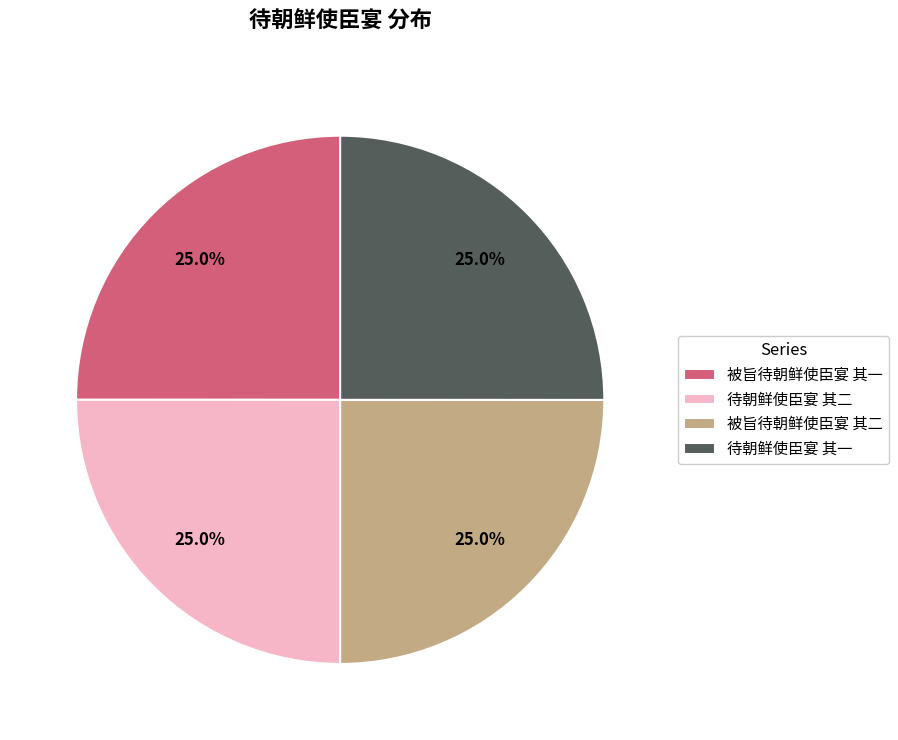

What percentage do 被旨待朝鲜使臣宴 其二 and 待朝鲜使臣宴 其二 together represent?

50.0%